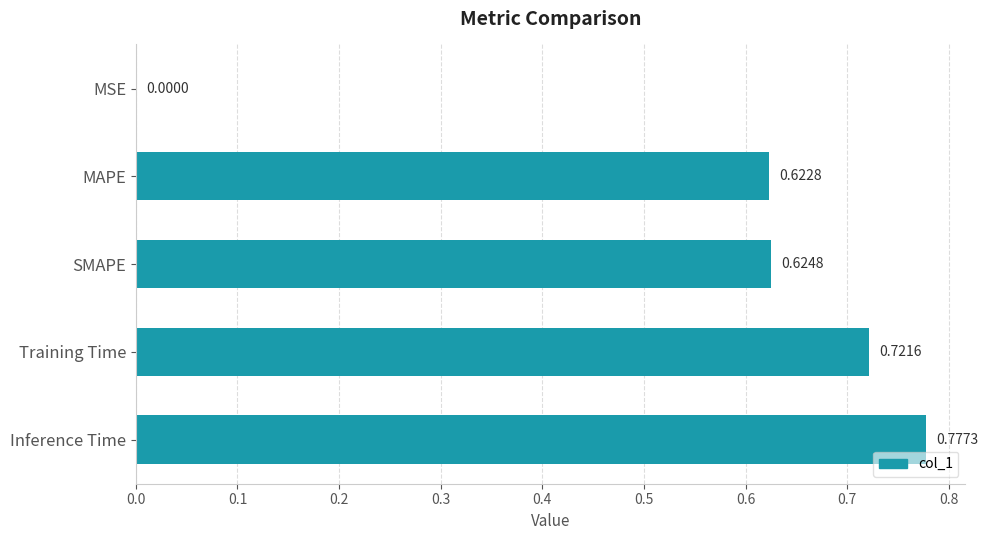

What is the average value?

0.5